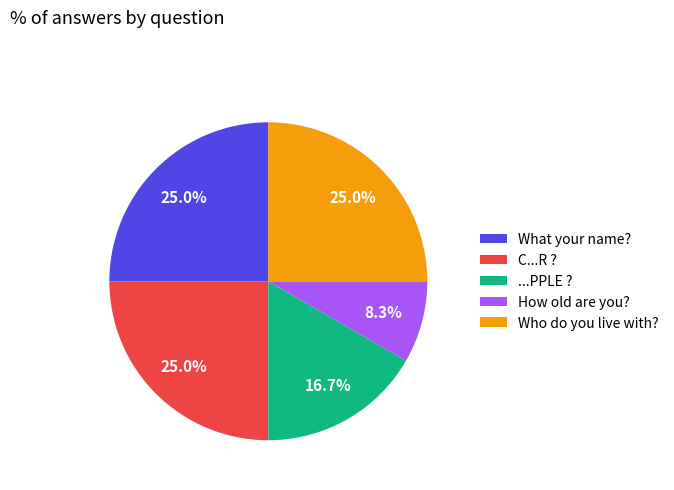

Which category has the smallest portion of the pie?

How old are you?